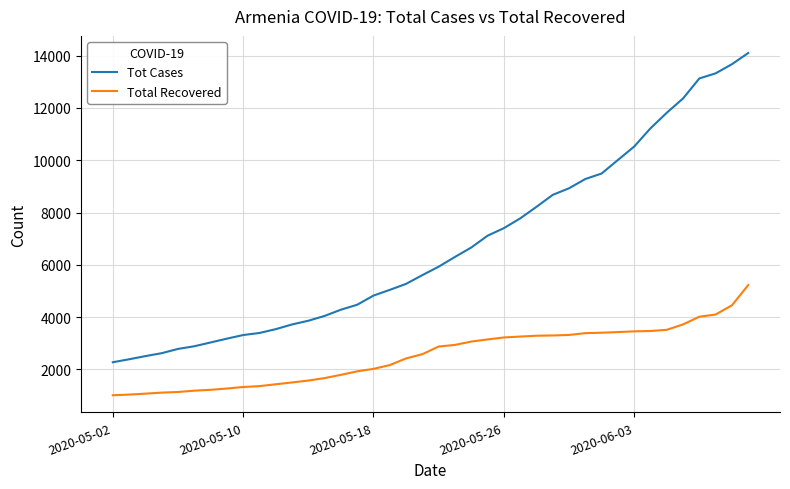

Rank the series by their maximum value, from highest to lowest.

Tot Cases, Total Recovered